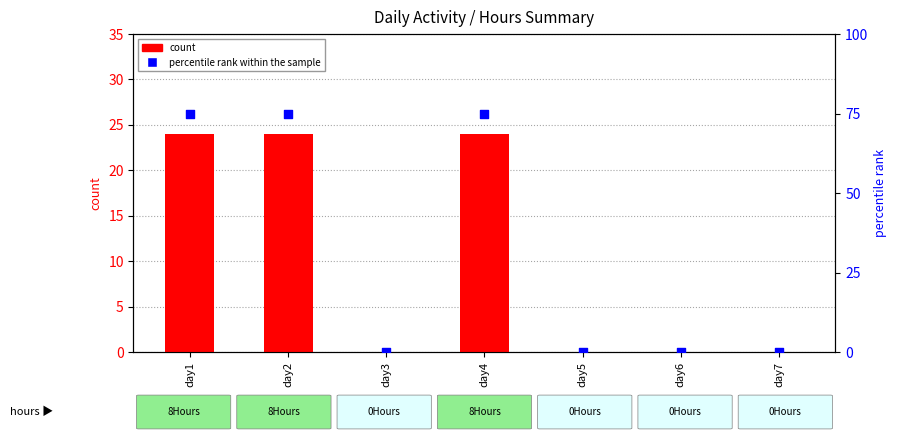

Which series has the largest total across all categories?

percentile rank within the sample